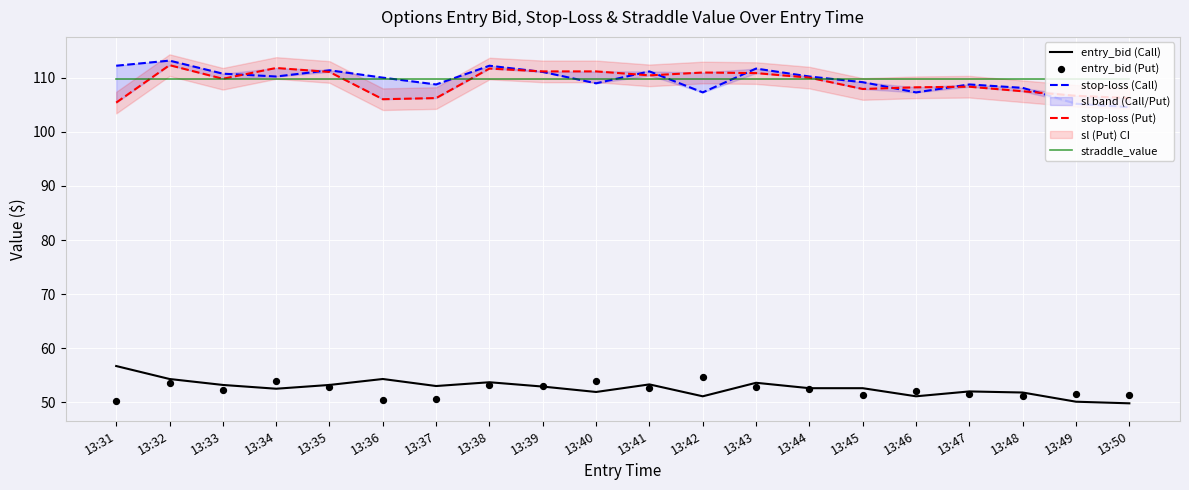

What is the total value across all series at 13:44?

435.0